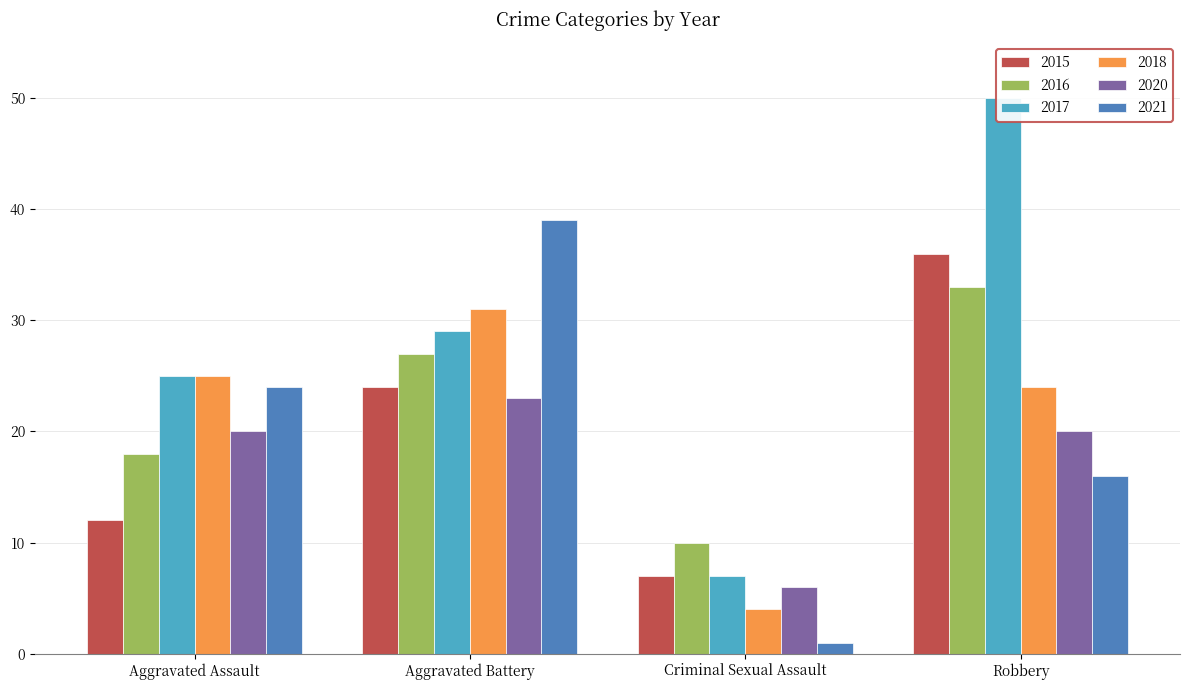

What is the value of the 2020 bar at the 2nd from the left?

23